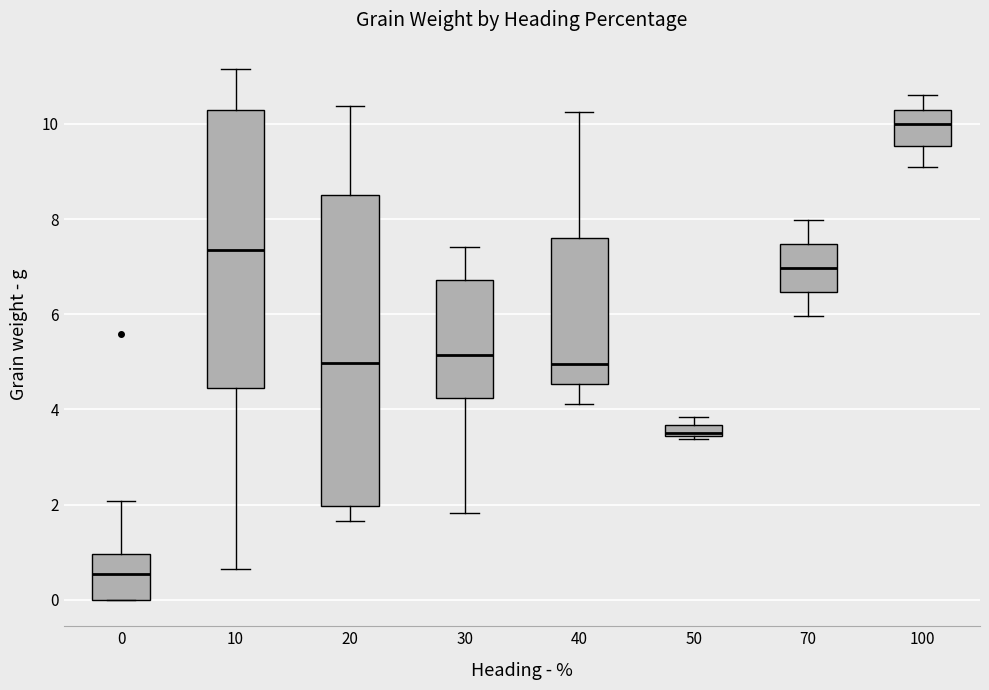

Comparing the boxes themselves (not the whiskers), which one is the tallest?

20